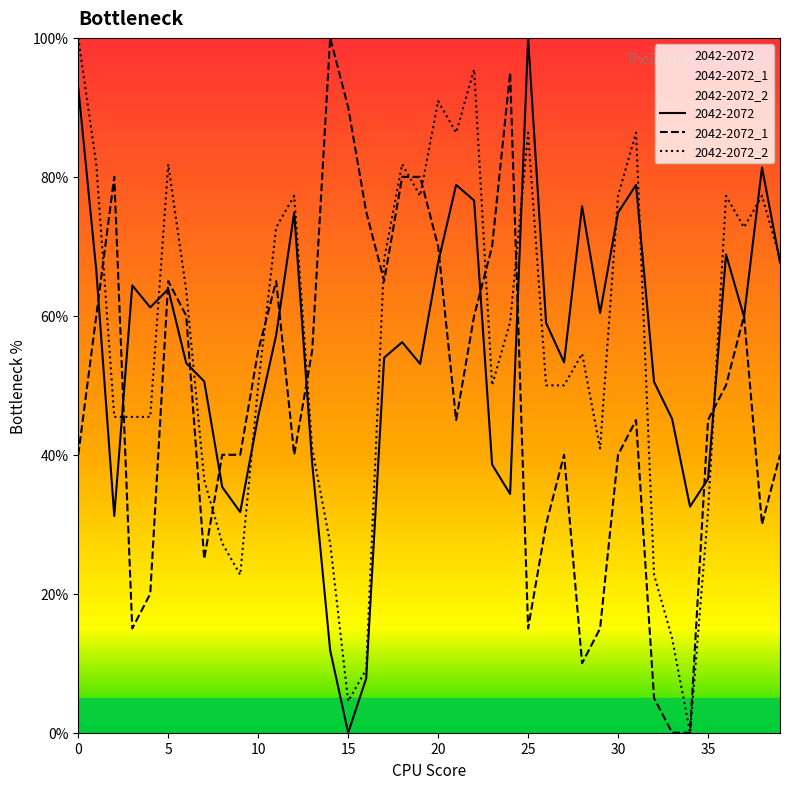

Which series changed the most between 10 and 37?

2042-2072_2